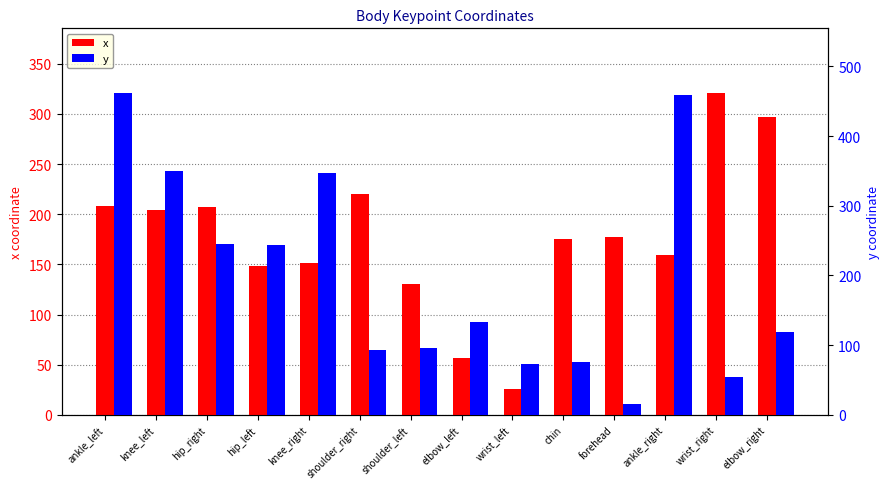

List the series in order of their overall mean, lowest first.

x, y